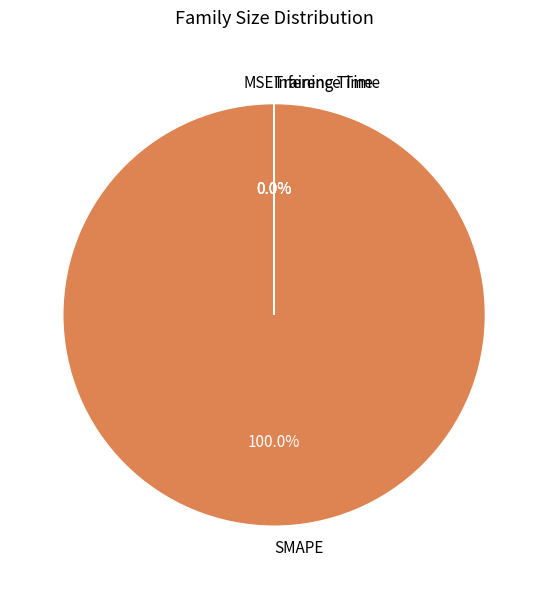

Which slice represents more than half of the pie?

SMAPE